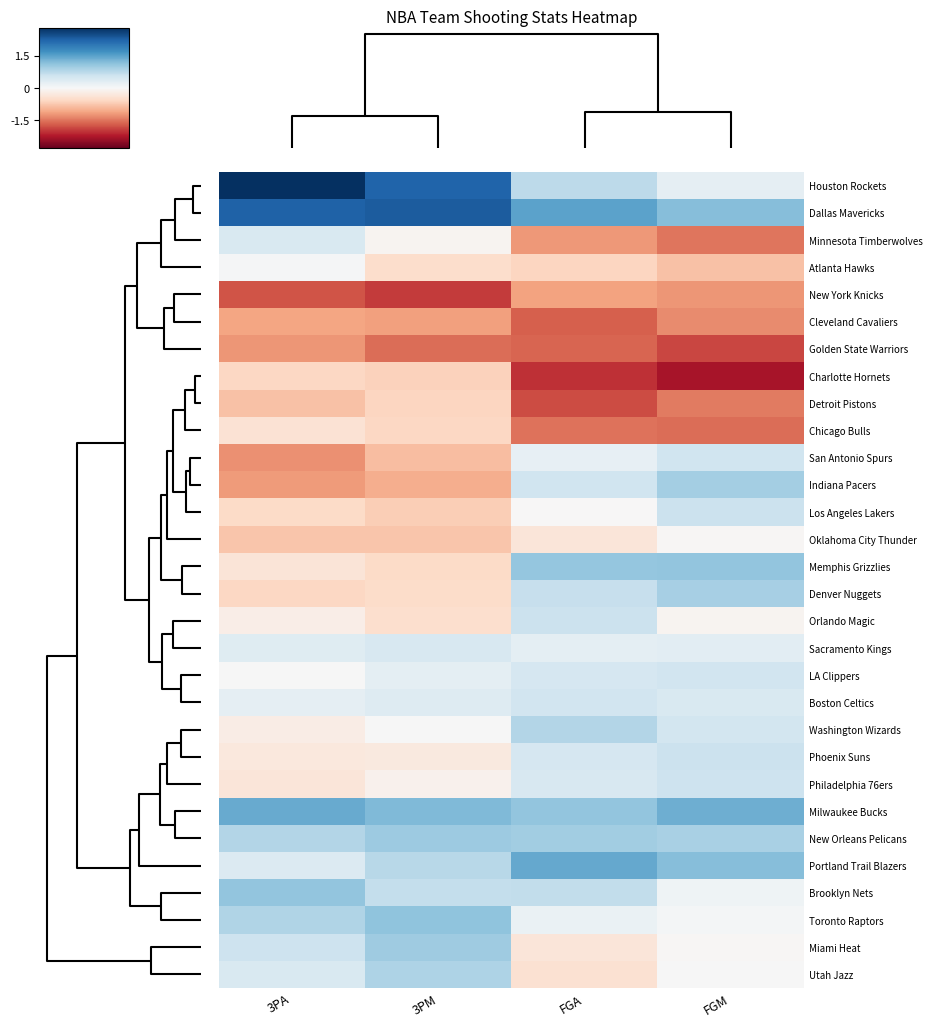

Rank the series by their maximum value, from highest to lowest.

Houston Rockets, Dallas Mavericks, Portland Trail Blazers, Milwaukee Bucks, Toronto Raptors, Brooklyn Nets, Memphis Grizzlies, New Orleans Pelicans, Miami Heat, Indiana Pacers, Denver Nuggets, Utah Jazz, Washington Wizards, Los Angeles Lakers, Phoenix Suns, Orlando Magic, Philadelphia 76ers, San Antonio Spurs, LA Clippers, Boston Celtics, Sacramento Kings, Minnesota Timberwolves, Atlanta Hawks, Oklahoma City Thunder, Chicago Bulls, Charlotte Hornets, Detroit Pistons, Cleveland Cavaliers, New York Knicks, Golden State Warriors